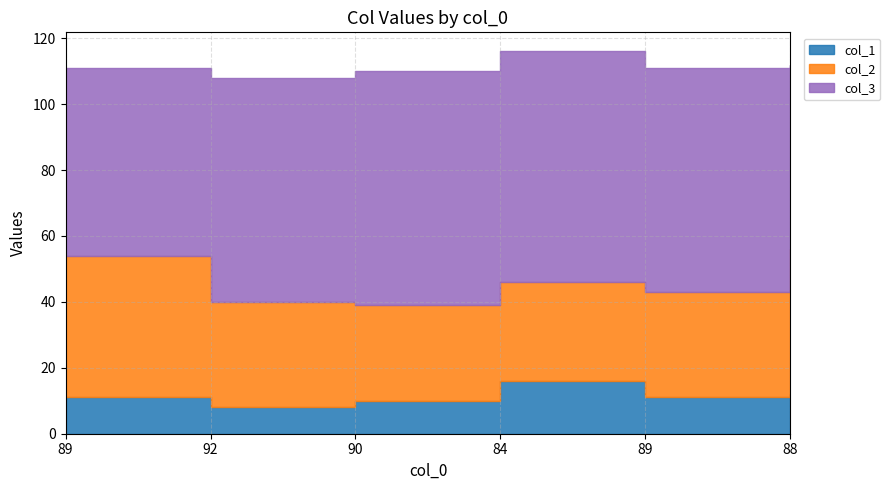

Reading left to right, what are all the values shown in this chart?

col_1: 89=11	92=8	90=10	84=16	89=11	88=12
col_2: 89=43	92=32	90=29	84=30	89=32	88=44
col_3: 89=57	92=68	90=71	84=70	89=68	88=56